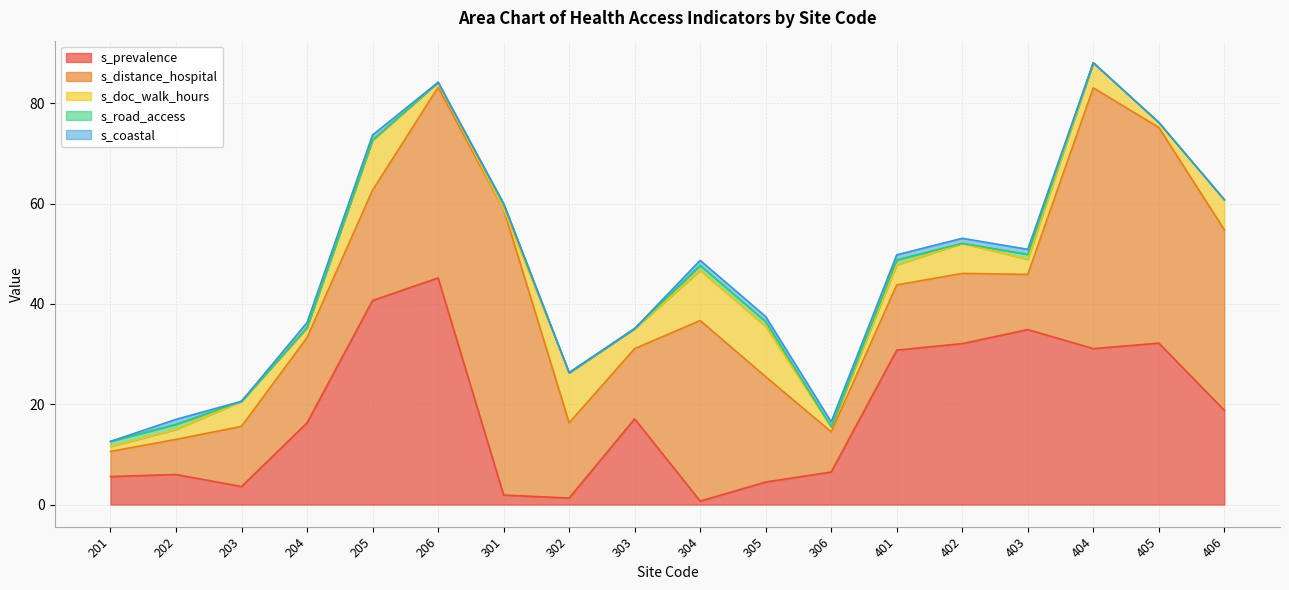

Rank the categories by s_coastal value from lowest to highest.

201, 203, 206, 301, 302, 303, 404, 405, 406, 202, 204, 205, 304, 305, 306, 401, 402, 403